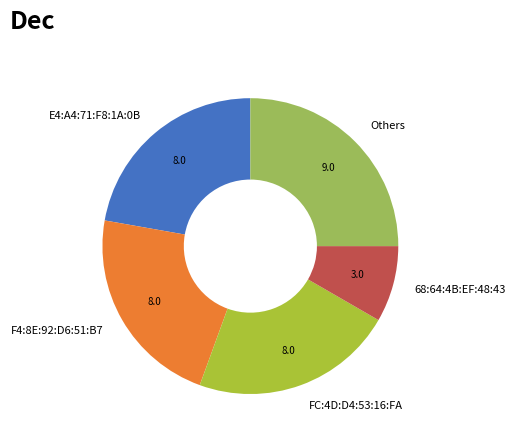

True or false: Others accounts for 14% of the total.

False